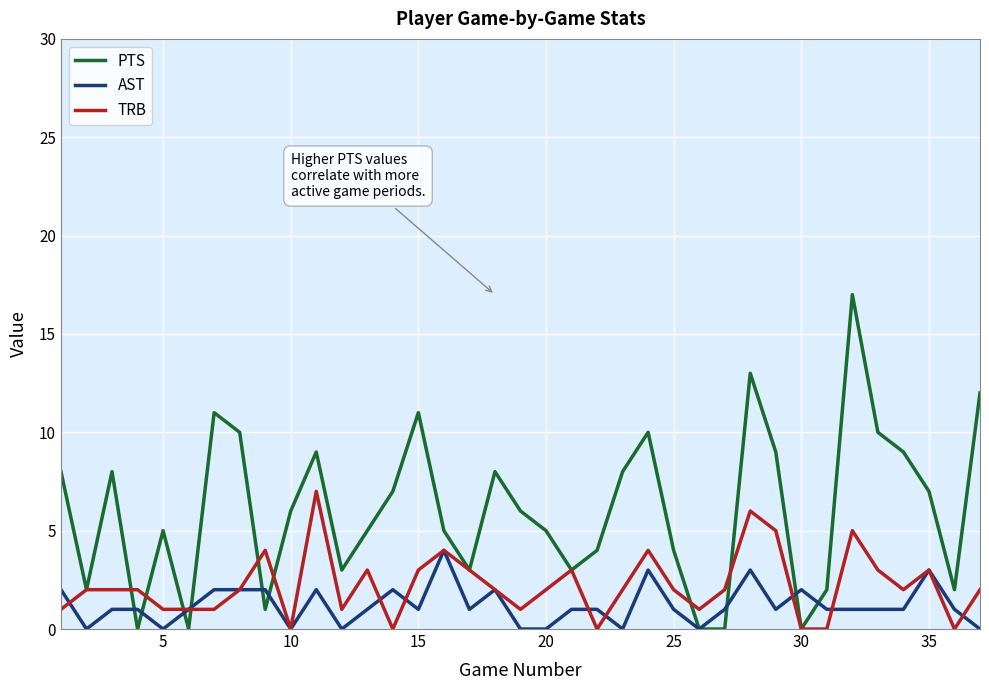

What is the highest value of the TRB series?

7